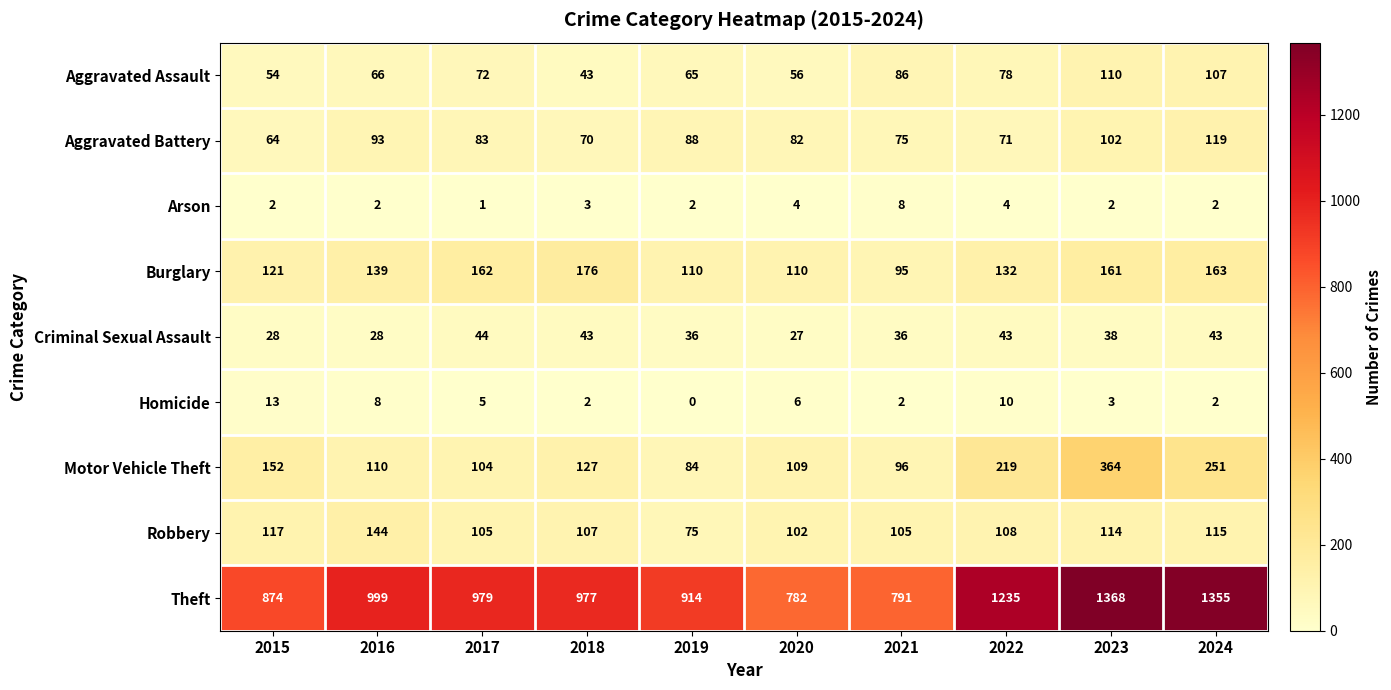

What is the spread (max minus min) of values at 2015?

872